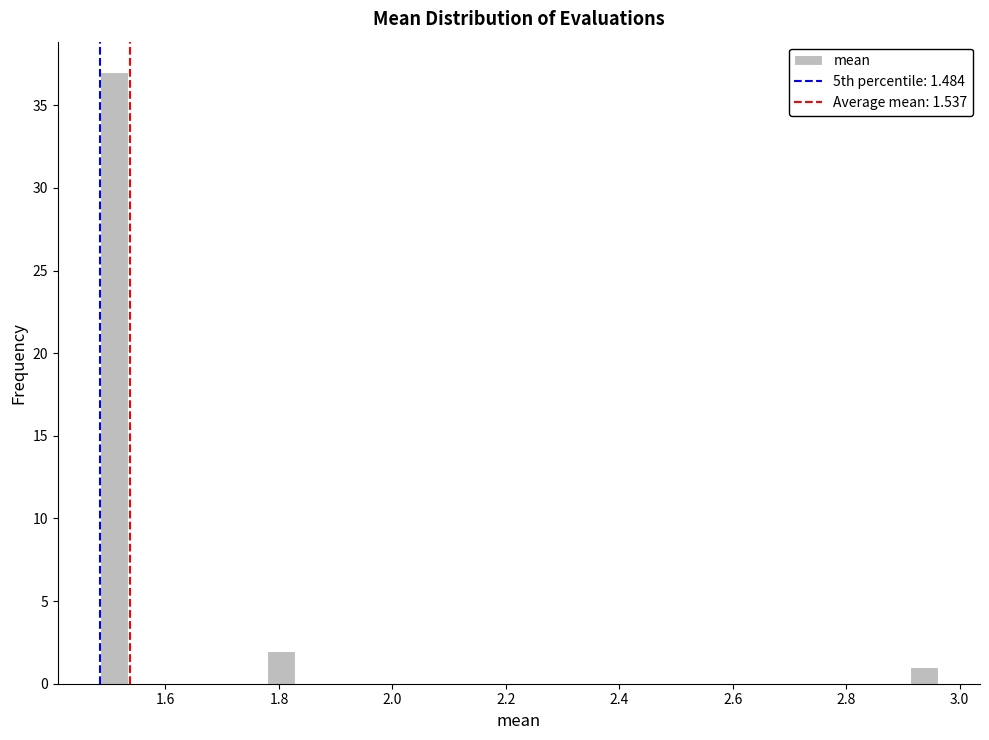

Read against the x-axis, roughly where is the centre of the tallest bar?

1.50